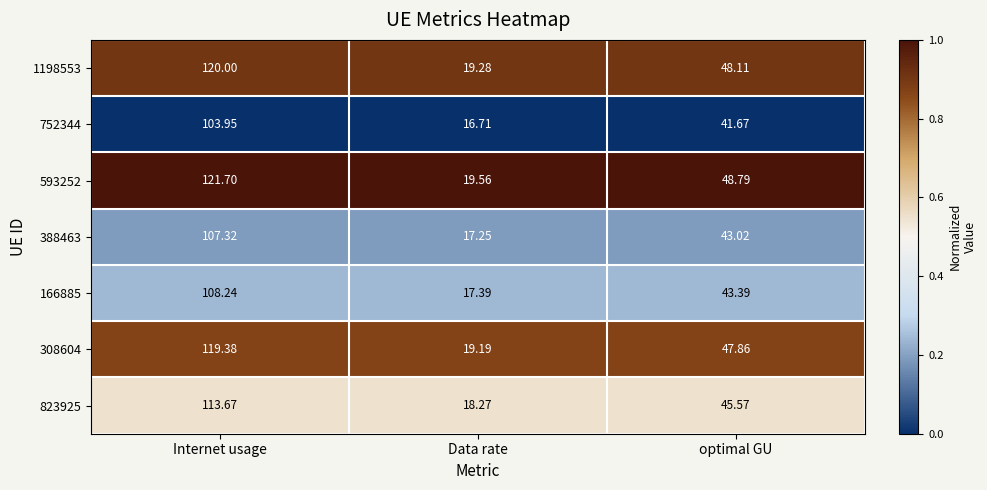

At which label is 752344 closest to 60?

optimal GU